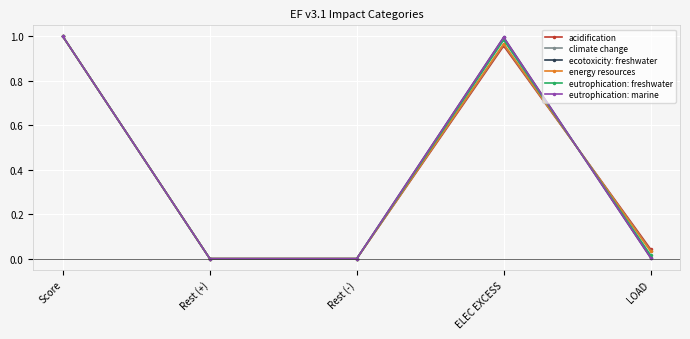

Which series ends up on top after the final intersection of energy resources and ecotoxicity: freshwater?

energy resources